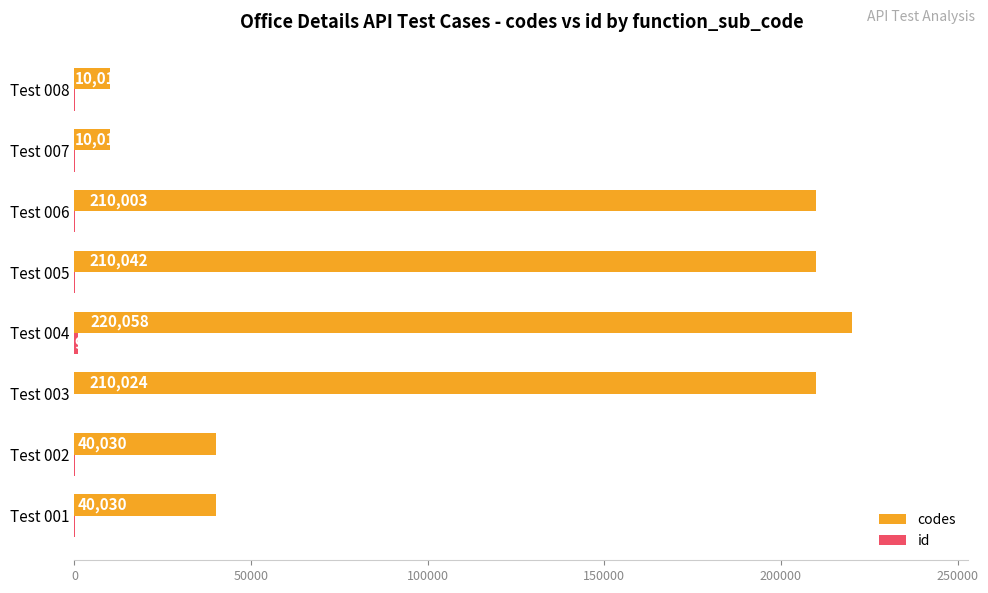

Which category has the highest value across all series?

Test 004